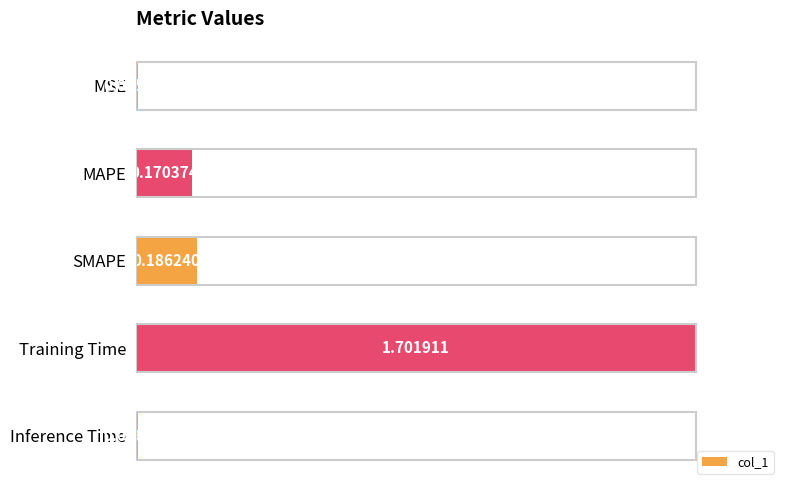

Rank the categories by value from lowest to highest.

MSE, Inference Time, MAPE, SMAPE, Training Time